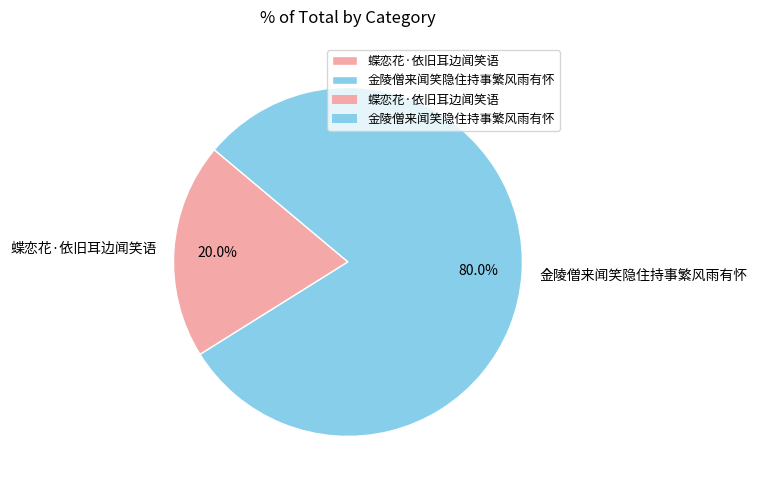

Which has a higher value, 金陵僧来闻笑隐住持事繁风雨有怀 or 蝶恋花·依旧耳边闻笑语?

金陵僧来闻笑隐住持事繁风雨有怀